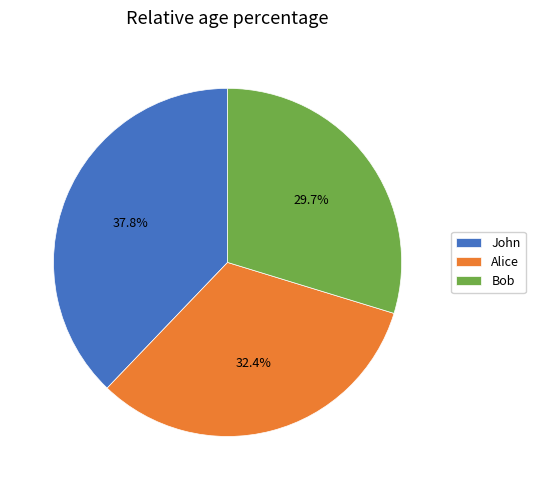

Is Bob the majority of the pie?

No